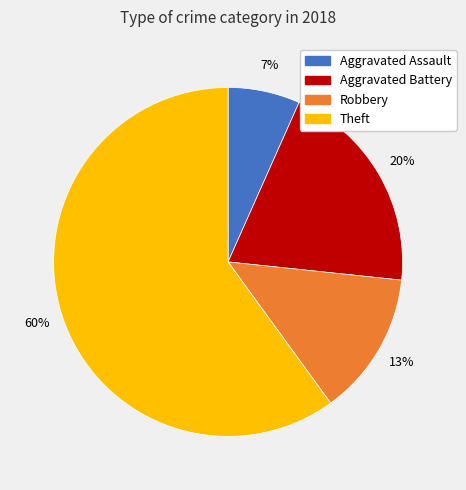

To the nearest percent, what is the average slice percentage?

25%